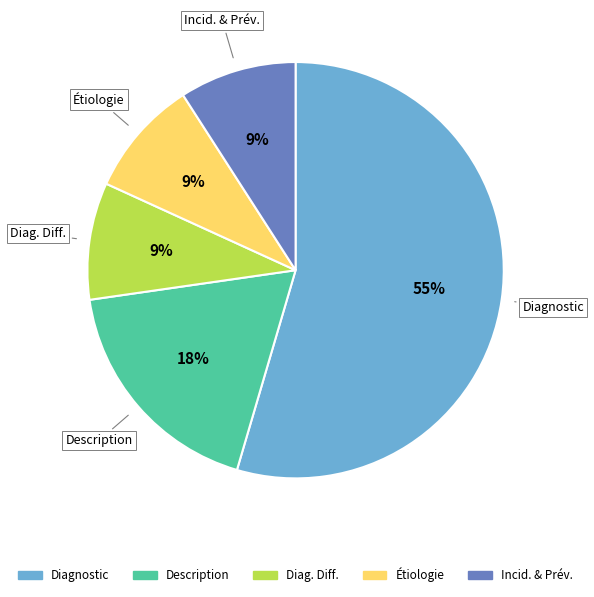

Is there a majority slice in this chart?

Yes